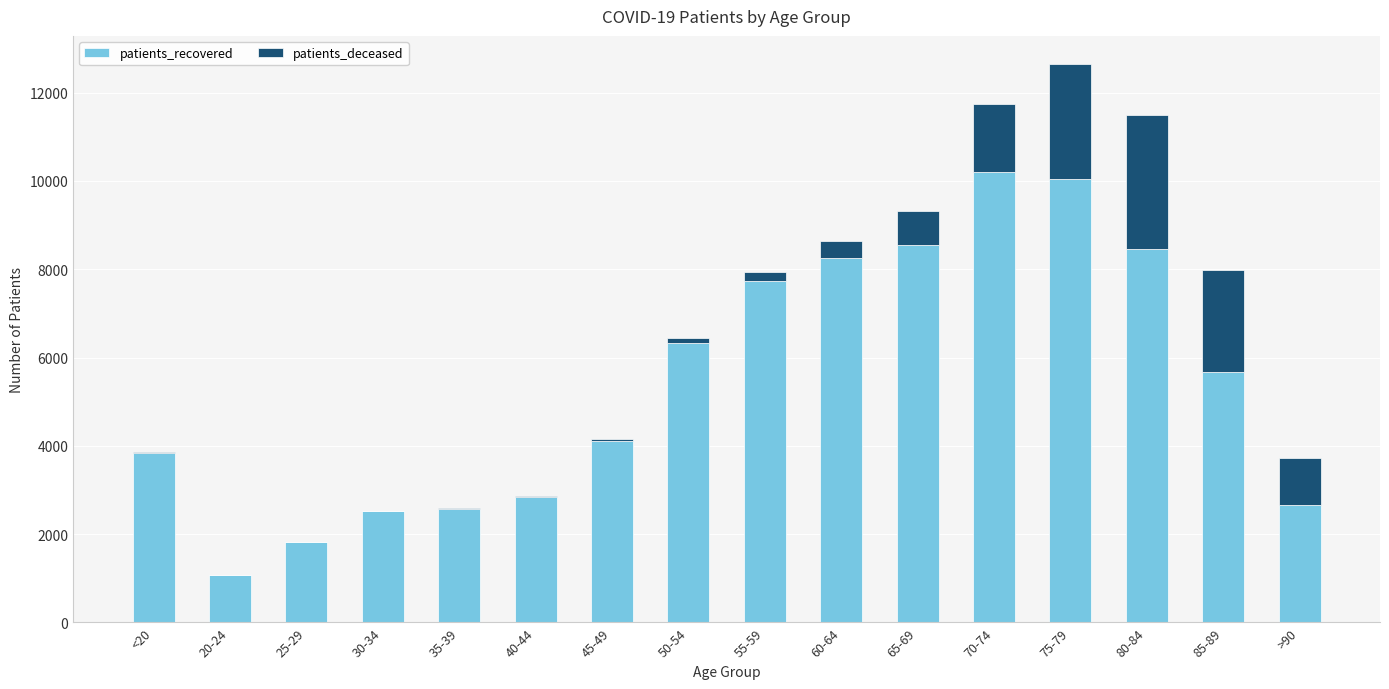

At which category is the sum across all series the highest?

75-79